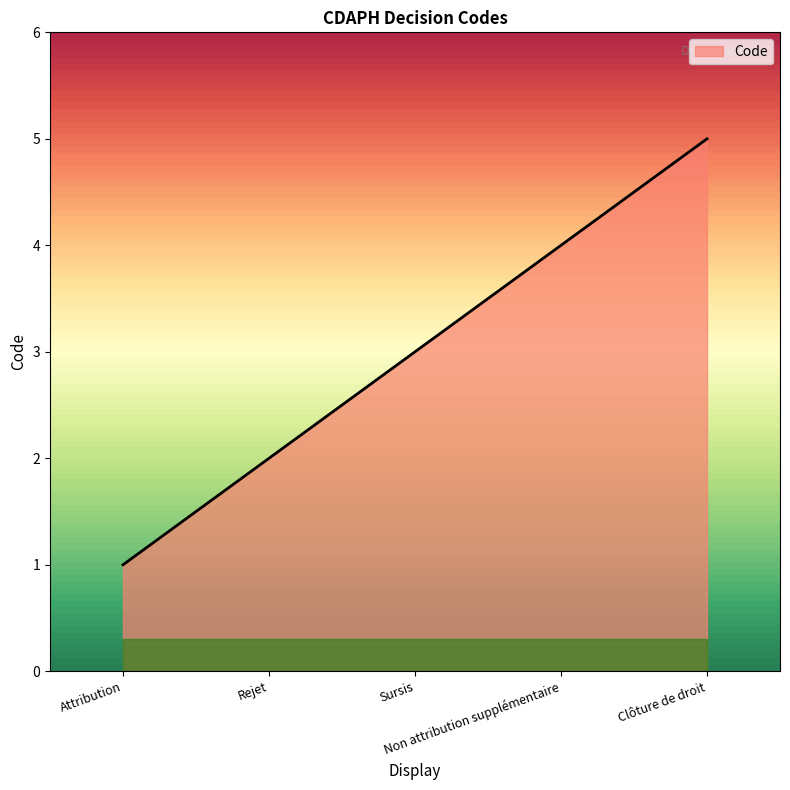

How many lines are shown in the chart?

1